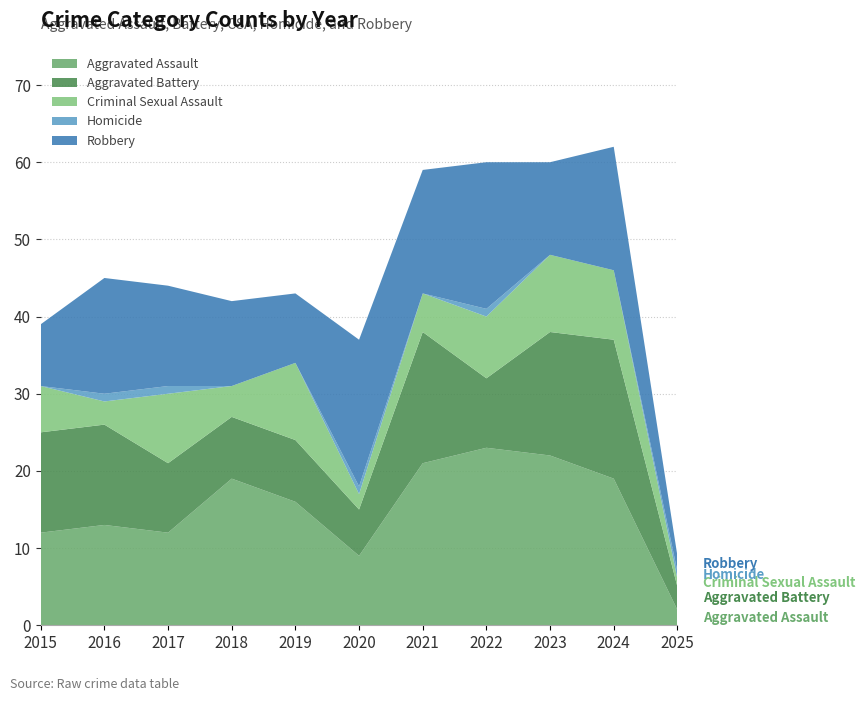

Reading right to left, what are all the values shown in this chart?

Aggravated Assault: 2025=2	2024=19	2023=22	2022=23	2021=21	2020=9	2019=16	2018=19	2017=12	2016=13	2015=12
Aggravated Battery: 2025=3	2024=18	2023=16	2022=9	2021=17	2020=6	2019=8	2018=8	2017=9	2016=13	2015=13
Criminal Sexual Assault: 2025=1	2024=9	2023=10	2022=8	2021=5	2020=2	2019=10	2018=4	2017=9	2016=3	2015=6
Homicide: 2025=1	2024=0	2023=0	2022=1	2021=0	2020=1	2019=0	2018=0	2017=1	2016=1	2015=0
Robbery: 2025=2	2024=16	2023=12	2022=19	2021=16	2020=19	2019=9	2018=11	2017=13	2016=15	2015=8